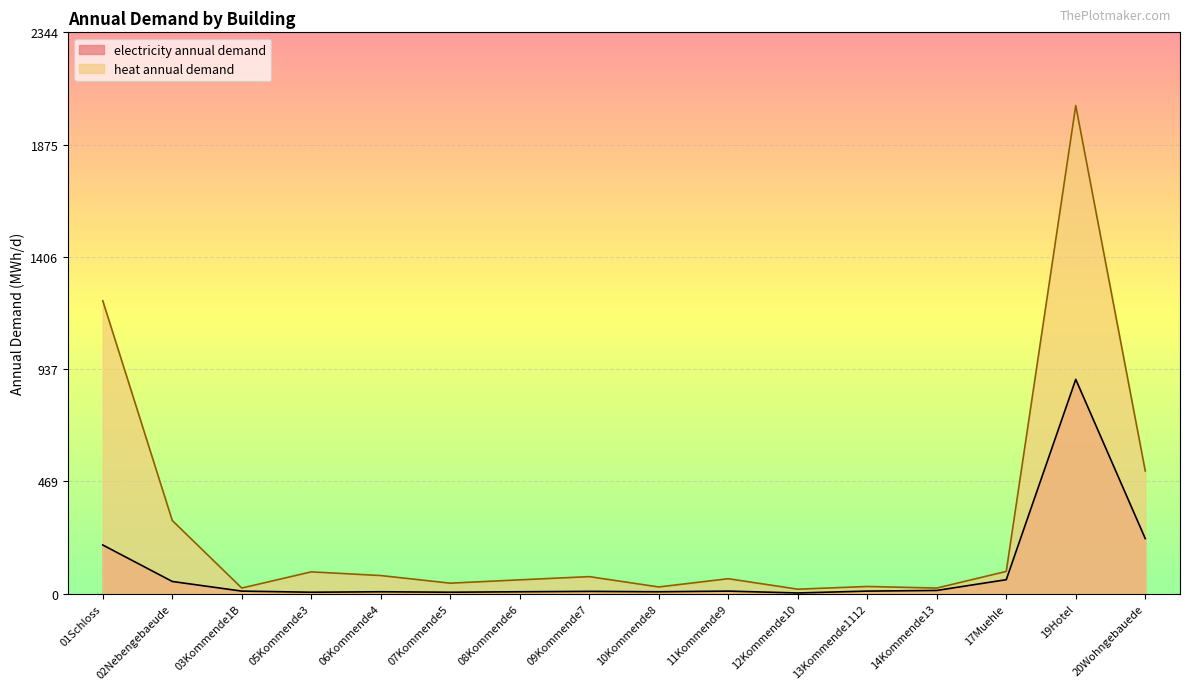

Reading right to left, what are all the values shown in this chart?

electricity annual demand: 230.1	895.0	58.7	13.7	11.0	3.2	11.0	8.2	9.9	8.2	6.3	8.2	6.3	11.0	51.2	203.5
heat annual demand: 512.6	2038.0	93.2	23.7	30.3	18.9	62.7	28.3	71.4	58.0	44.1	75.9	91.4	23.7	305.8	1223.0